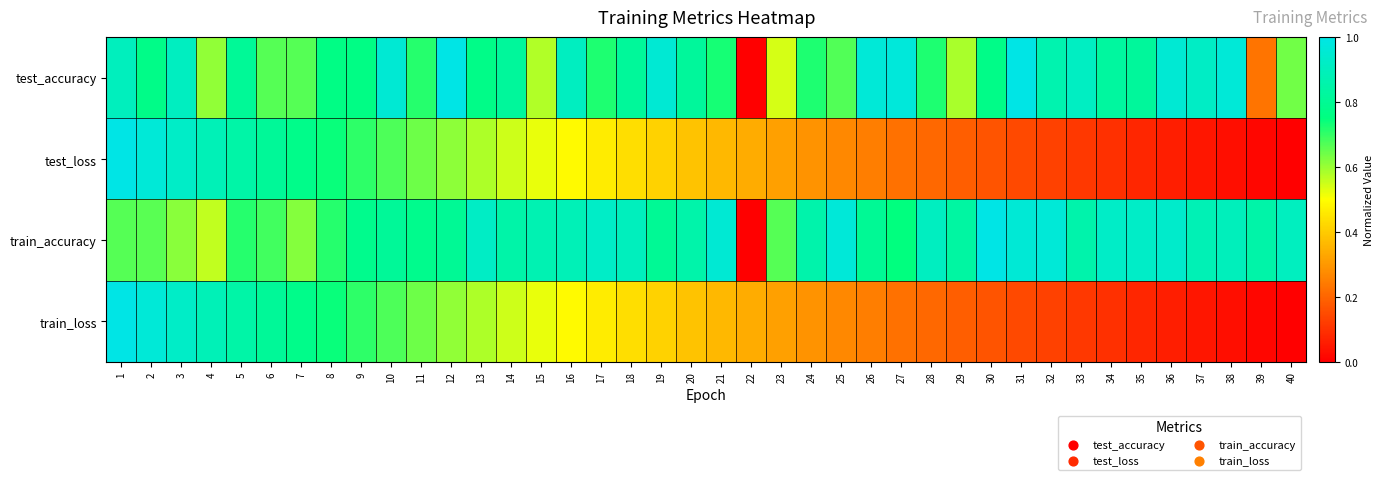

What is the total value across all series at 36?

2.0